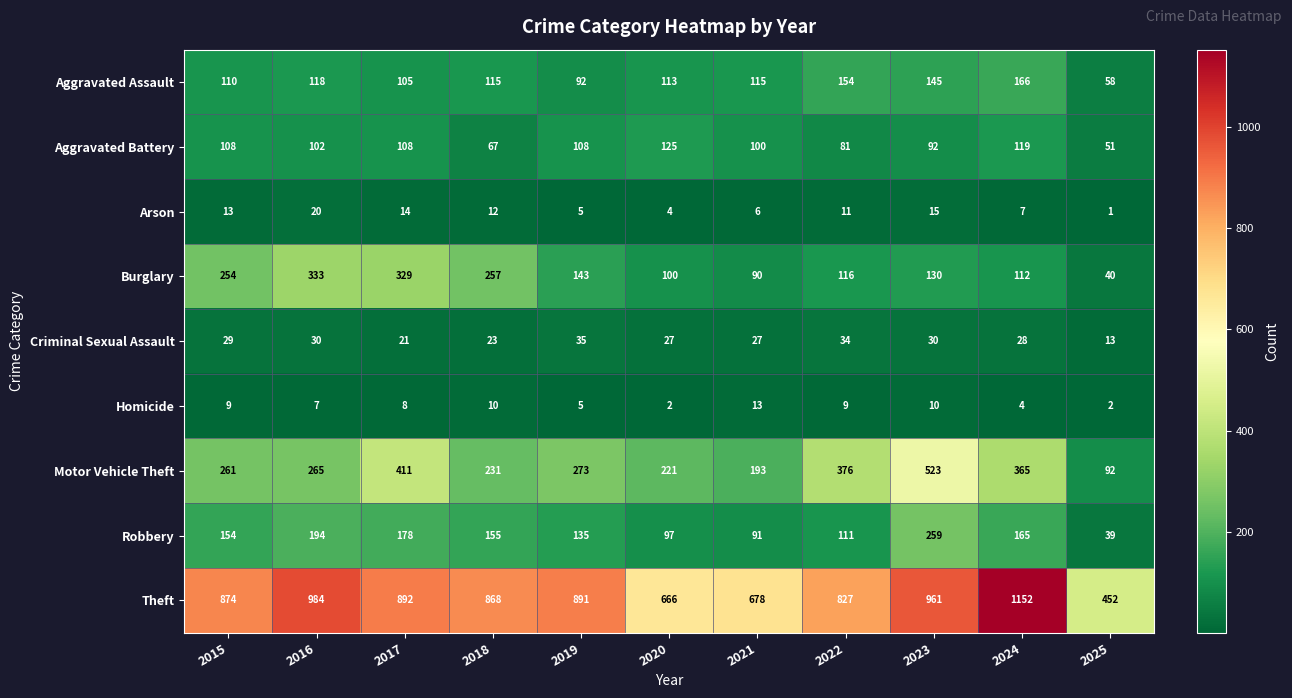

What is the maximum value shown in the chart?

1152